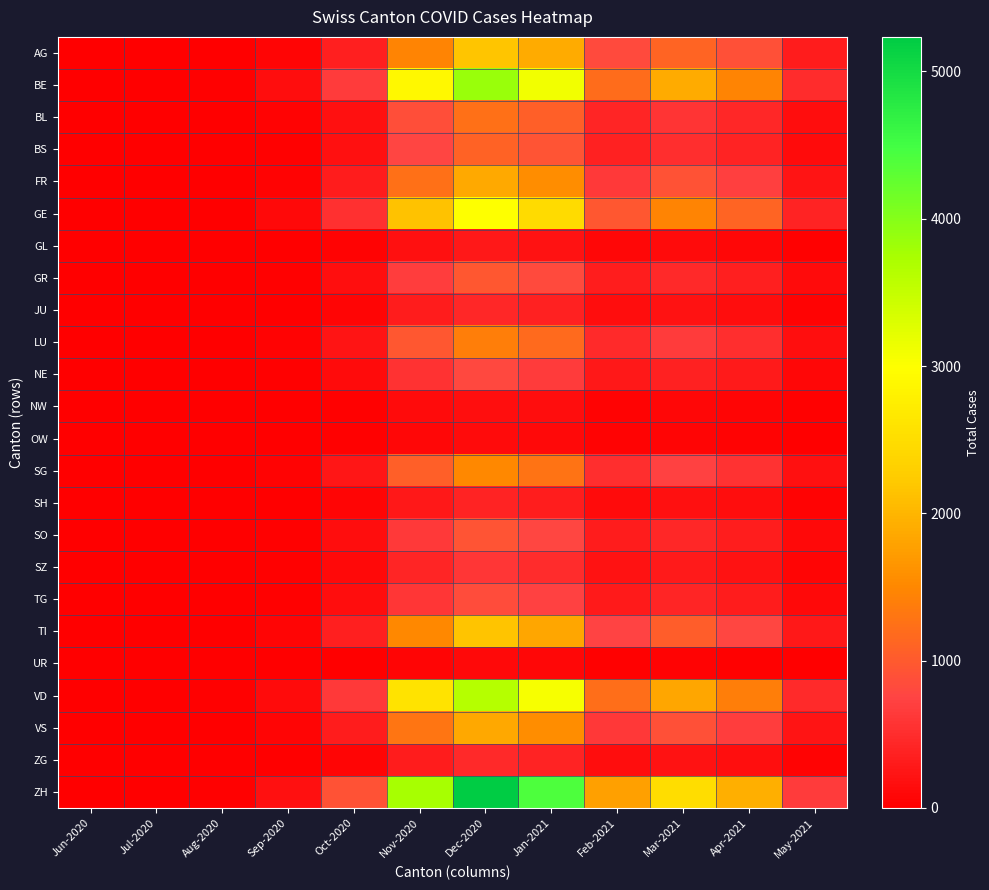

Reading left to right, extract all data points from this chart.

AG: Jun-2020=1	Jul-2020=1	Aug-2020=13	Sep-2020=68	Oct-2020=348	Nov-2020=1456	Dec-2020=2187	Jan-2021=1889	Feb-2021=837	Mar-2021=1124	Apr-2021=882	May-2021=312
BE: Jun-2020=0	Jul-2020=0	Aug-2020=22	Sep-2020=145	Oct-2020=674	Nov-2020=2892	Dec-2020=3845	Jan-2021=3102	Feb-2021=1203	Mar-2021=1897	Apr-2021=1456	May-2021=498
BL: Jun-2020=0	Jul-2020=0	Aug-2020=8	Sep-2020=42	Oct-2020=198	Nov-2020=876	Dec-2020=1234	Jan-2021=1045	Feb-2021=423	Mar-2021=587	Apr-2021=445	May-2021=156
BS: Jun-2020=0	Jul-2020=0	Aug-2020=6	Sep-2020=38	Oct-2020=187	Nov-2020=765	Dec-2020=1098	Jan-2021=934	Feb-2021=387	Mar-2021=512	Apr-2021=389	May-2021=134
FR: Jun-2020=1	Jul-2020=1	Aug-2020=11	Sep-2020=59	Oct-2020=312	Nov-2020=1234	Dec-2020=1876	Jan-2021=1567	Feb-2021=634	Mar-2021=912	Apr-2021=712	May-2021=245
GE: Jun-2020=1	Jul-2020=1	Aug-2020=18	Sep-2020=112	Oct-2020=534	Nov-2020=2134	Dec-2020=2987	Jan-2021=2456	Feb-2021=978	Mar-2021=1456	Apr-2021=1123	May-2021=389
GL: Jun-2020=1	Jul-2020=1	Aug-2020=2	Sep-2020=9	Oct-2020=43	Nov-2020=187	Dec-2020=267	Jan-2021=223	Feb-2021=89	Mar-2021=123	Apr-2021=95	May-2021=33
GR: Jun-2020=1	Jul-2020=1	Aug-2020=7	Sep-2020=34	Oct-2020=167	Nov-2020=687	Dec-2020=978	Jan-2021=823	Feb-2021=334	Mar-2021=467	Apr-2021=356	May-2021=123
JU: Jun-2020=0	Jul-2020=0	Aug-2020=3	Sep-2020=15	Oct-2020=74	Nov-2020=312	Dec-2020=445	Jan-2021=378	Feb-2021=151	Mar-2021=212	Apr-2021=162	May-2021=56
LU: Jun-2020=0	Jul-2020=0	Aug-2020=9	Sep-2020=48	Oct-2020=234	Nov-2020=978	Dec-2020=1398	Jan-2021=1178	Feb-2021=478	Mar-2021=667	Apr-2021=512	May-2021=176
NE: Jun-2020=0	Jul-2020=0	Aug-2020=5	Sep-2020=27	Oct-2020=134	Nov-2020=556	Dec-2020=798	Jan-2021=673	Feb-2021=272	Mar-2021=378	Apr-2021=289	May-2021=100
NW: Jun-2020=0	Jul-2020=0	Aug-2020=1	Sep-2020=6	Oct-2020=29	Nov-2020=123	Dec-2020=176	Jan-2021=148	Feb-2021=60	Mar-2021=83	Apr-2021=63	May-2021=22
OW: Jun-2020=0	Jul-2020=0	Aug-2020=1	Sep-2020=5	Oct-2020=23	Nov-2020=98	Dec-2020=140	Jan-2021=118	Feb-2021=48	Mar-2021=67	Apr-2021=51	May-2021=18
SG: Jun-2020=0	Jul-2020=1	Aug-2020=10	Sep-2020=53	Oct-2020=256	Nov-2020=1056	Dec-2020=1512	Jan-2021=1278	Feb-2021=517	Mar-2021=723	Apr-2021=556	May-2021=191
SH: Jun-2020=0	Jul-2020=0	Aug-2020=3	Sep-2020=14	Oct-2020=68	Nov-2020=278	Dec-2020=398	Jan-2021=336	Feb-2021=136	Mar-2021=190	Apr-2021=145	May-2021=50
SO: Jun-2020=0	Jul-2020=0	Aug-2020=6	Sep-2020=32	Oct-2020=156	Nov-2020=645	Dec-2020=923	Jan-2021=779	Feb-2021=315	Mar-2021=441	Apr-2021=338	May-2021=116
SZ: Jun-2020=0	Jul-2020=0	Aug-2020=4	Sep-2020=21	Oct-2020=103	Nov-2020=423	Dec-2020=605	Jan-2021=511	Feb-2021=207	Mar-2021=289	Apr-2021=221	May-2021=76
TG: Jun-2020=0	Jul-2020=0	Aug-2020=6	Sep-2020=30	Oct-2020=145	Nov-2020=598	Dec-2020=856	Jan-2021=722	Feb-2021=292	Mar-2021=409	Apr-2021=313	May-2021=108
TI: Jun-2020=2	Jul-2020=2	Aug-2020=14	Sep-2020=76	Oct-2020=367	Nov-2020=1512	Dec-2020=2167	Jan-2021=1823	Feb-2021=737	Mar-2021=1034	Apr-2021=795	May-2021=274
UR: Jun-2020=0	Jul-2020=0	Aug-2020=1	Sep-2020=4	Oct-2020=19	Nov-2020=78	Dec-2020=112	Jan-2021=94	Feb-2021=38	Mar-2021=53	Apr-2021=40	May-2021=14
VD: Jun-2020=2	Jul-2020=2	Aug-2020=21	Sep-2020=134	Oct-2020=645	Nov-2020=2589	Dec-2020=3623	Jan-2021=3056	Feb-2021=1223	Mar-2021=1823	Apr-2021=1401	May-2021=483
VS: Jun-2020=1	Jul-2020=1	Aug-2020=12	Sep-2020=64	Oct-2020=312	Nov-2020=1289	Dec-2020=1845	Jan-2021=1556	Feb-2021=628	Mar-2021=881	Apr-2021=677	May-2021=233
ZG: Jun-2020=0	Jul-2020=1	Aug-2020=3	Sep-2020=16	Oct-2020=78	Nov-2020=323	Dec-2020=462	Jan-2021=390	Feb-2021=158	Mar-2021=221	Apr-2021=169	May-2021=58
ZH: Jun-2020=1	Jul-2020=1	Aug-2020=28	Sep-2020=187	Oct-2020=912	Nov-2020=3756	Dec-2020=5234	Jan-2021=4412	Feb-2021=1778	Mar-2021=2501	Apr-2021=1923	May-2021=663